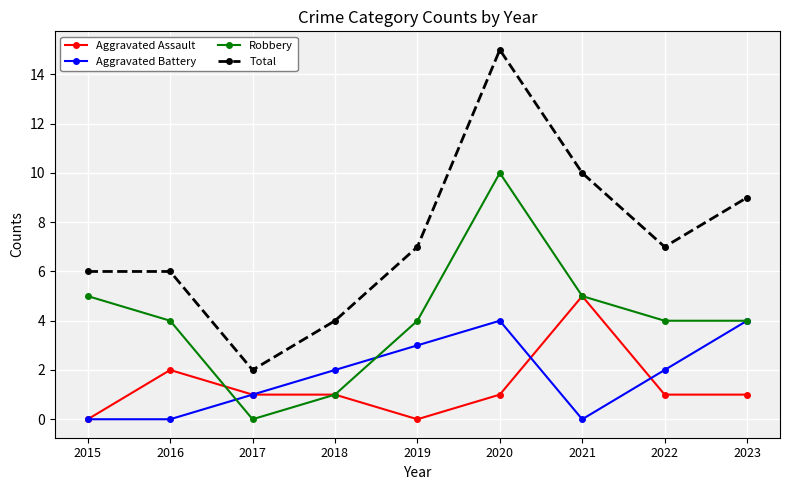

Where is the first local minimum for Robbery?

2017